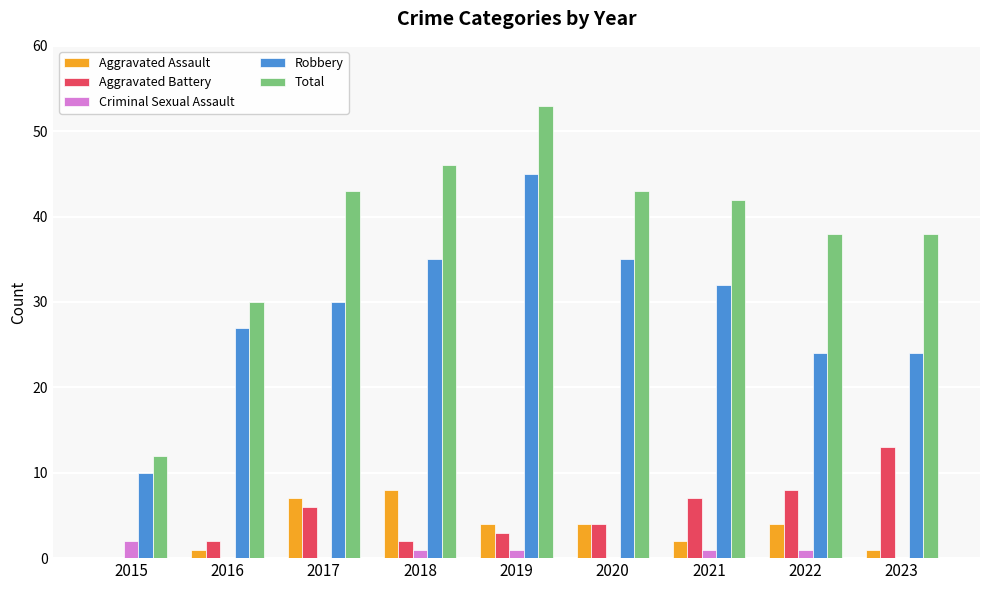

Which series has the widest spread of values?

Total